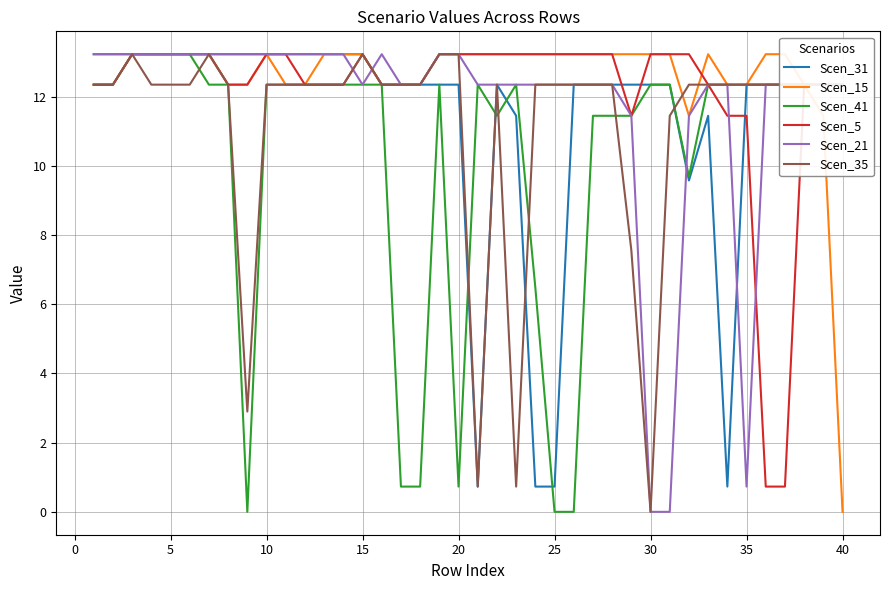

What is the highest value of the Scen_41 series?

13.2